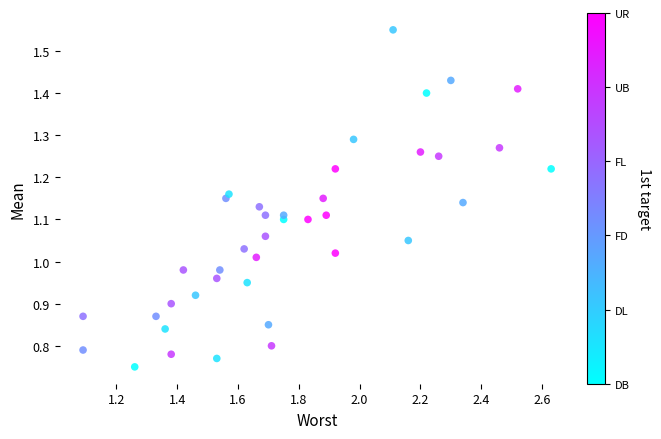

What is the range of X values (max minus min)?

1.5